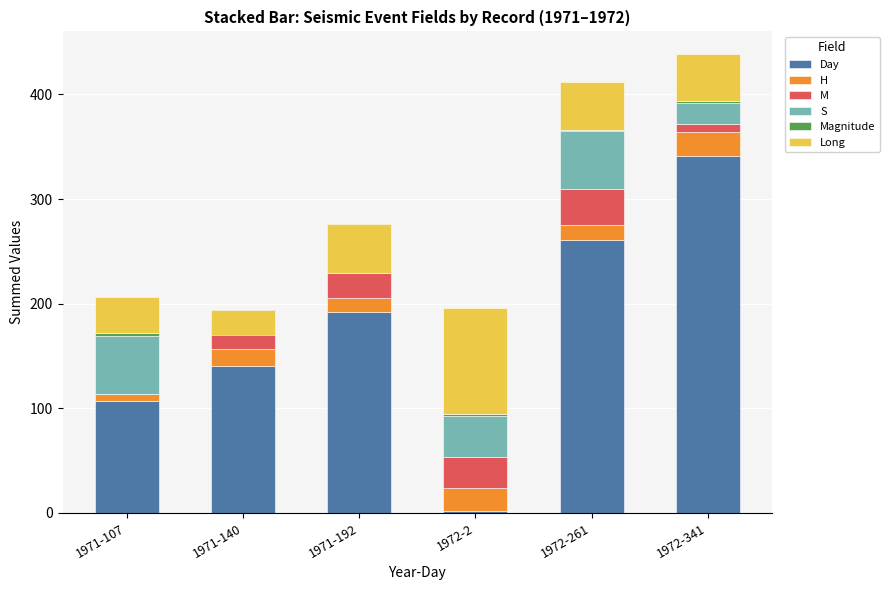

How many series are shown in this chart?

6